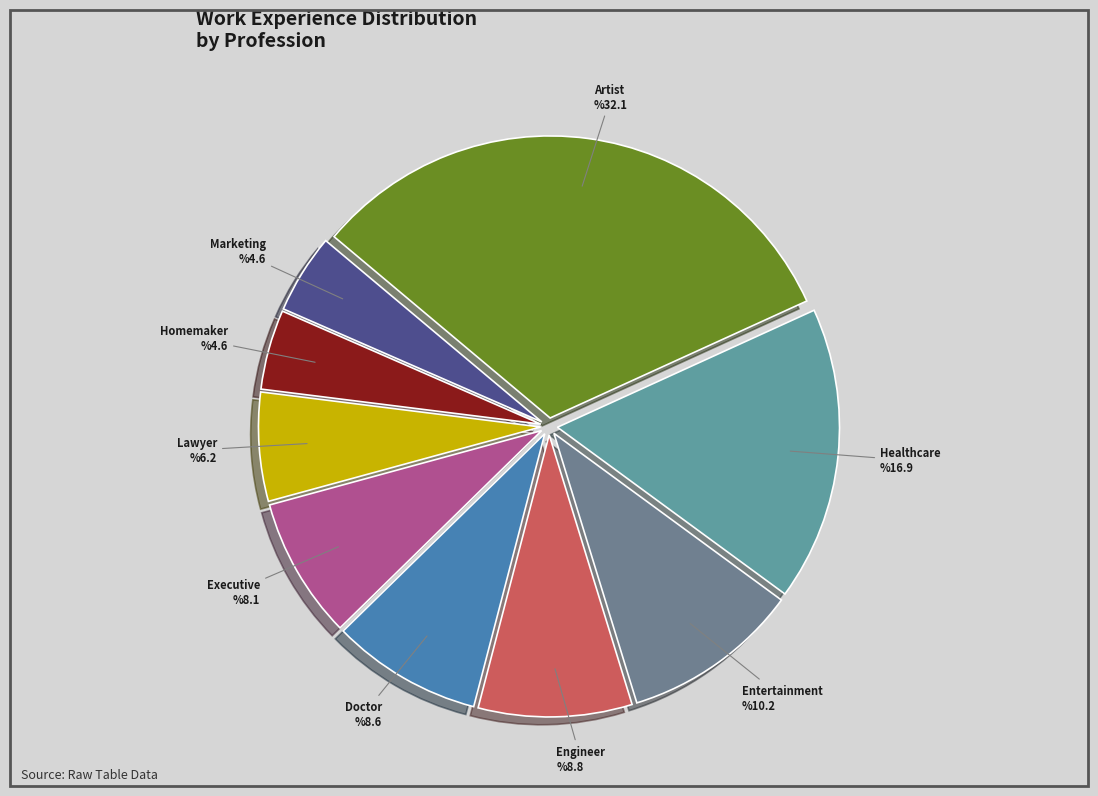

What is the largest slice in the pie chart?

Artist